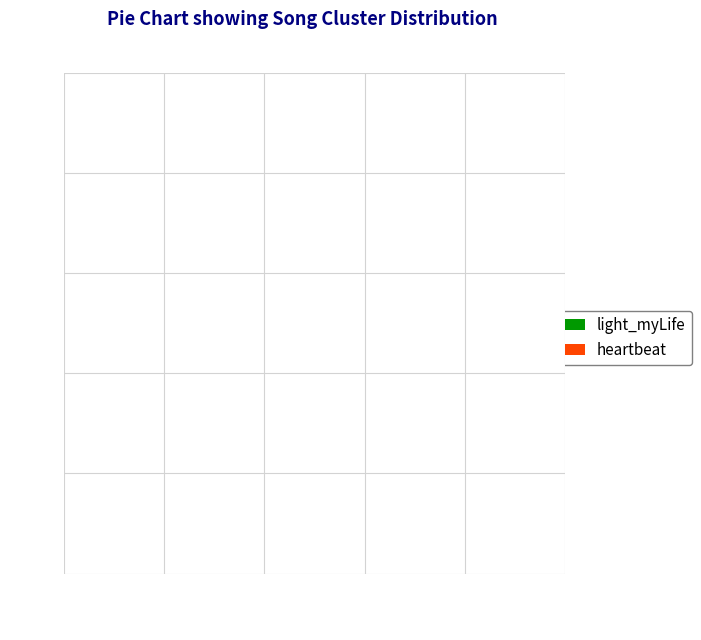

Do light_myLife and heartbeat together represent more than half of the pie?

Yes